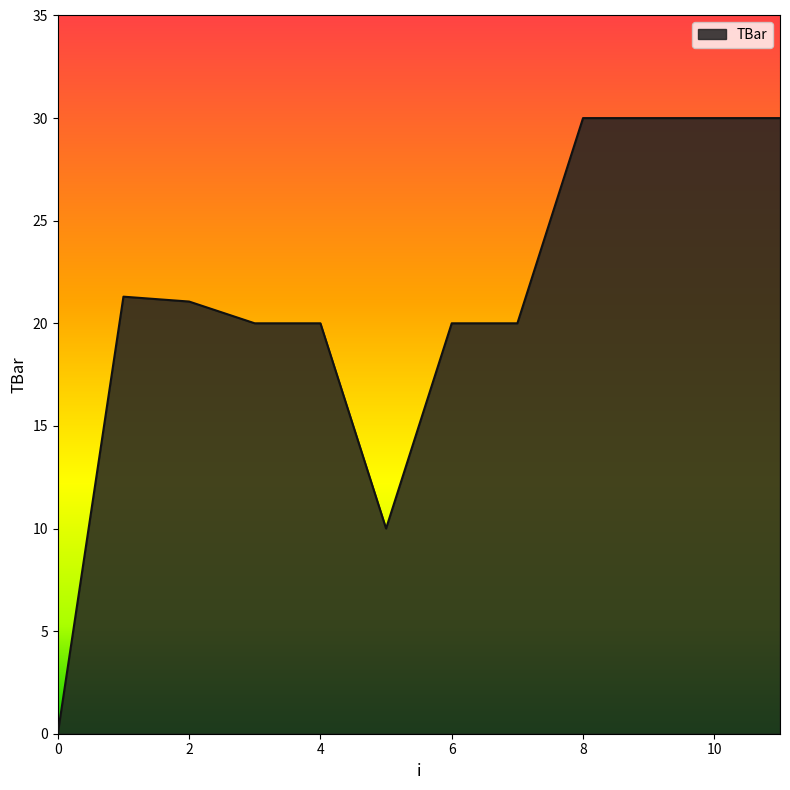

Reading left to right, extract all data points from this chart.

0.0	21.3	21.1	20.0	20.0	10.0	20.0	20.0	30.0	30.0	30.0	30.0